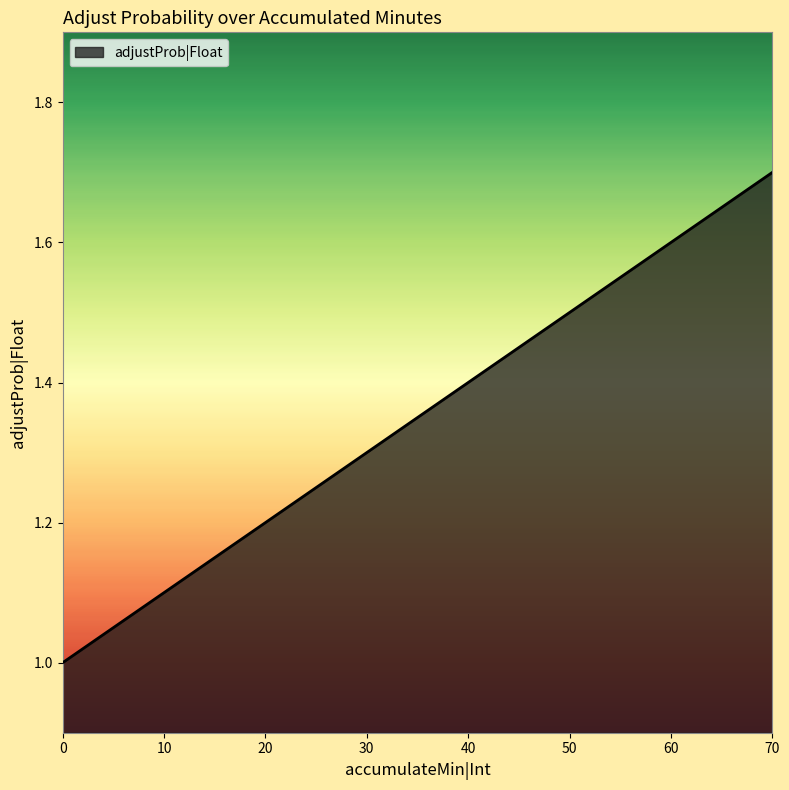

True or false: the data shows 1.4 at 40.

True